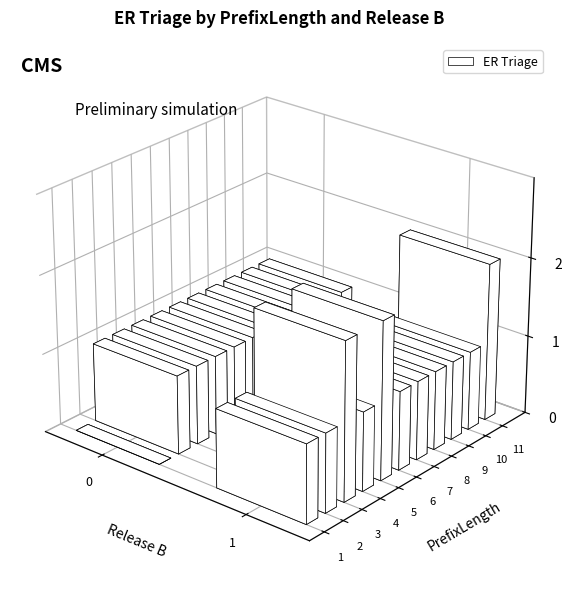

What is the greatest value displayed?

2